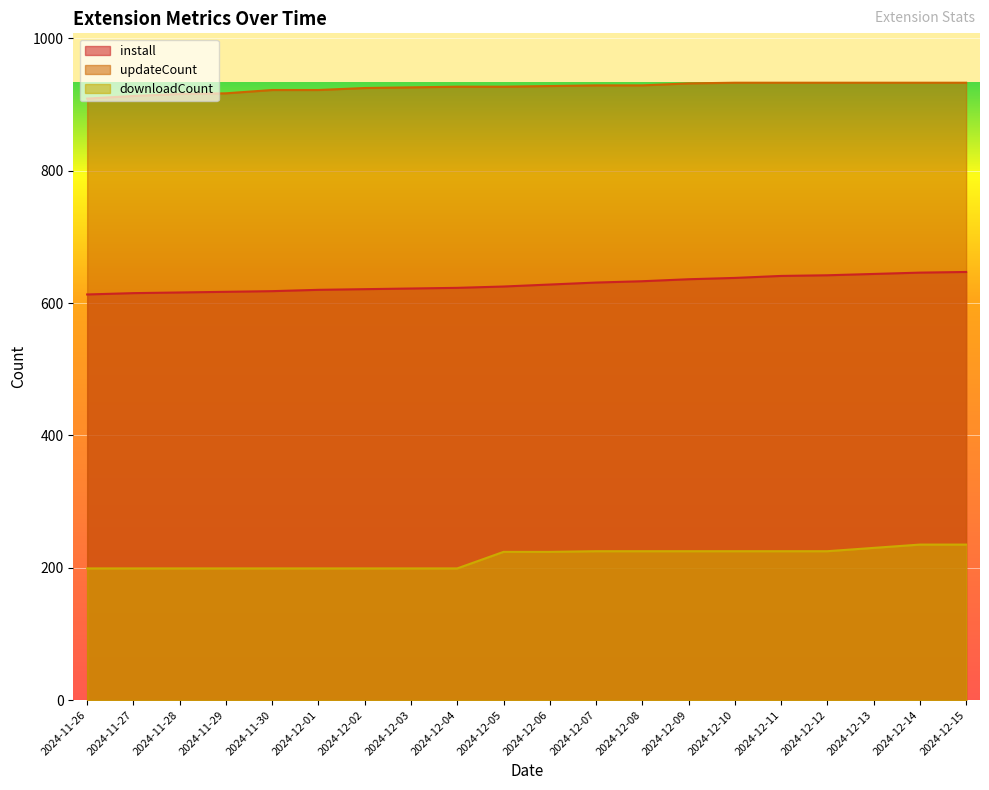

What is the lowest value of the downloadCount series?

199